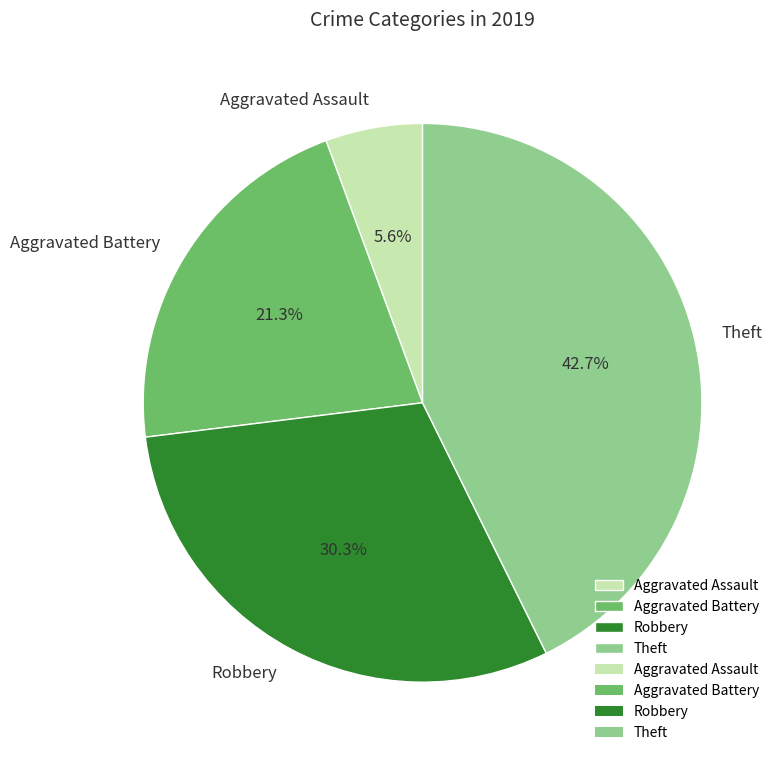

To the nearest percent, what portion does Aggravated Assault represent?

6%